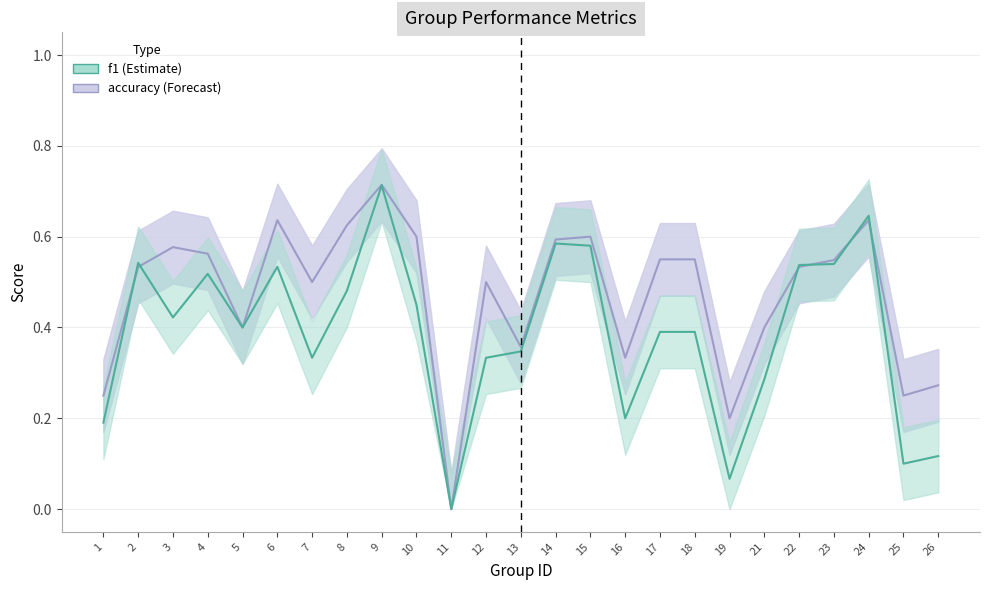

What are all the series names shown in the legend?

accuracy, f1